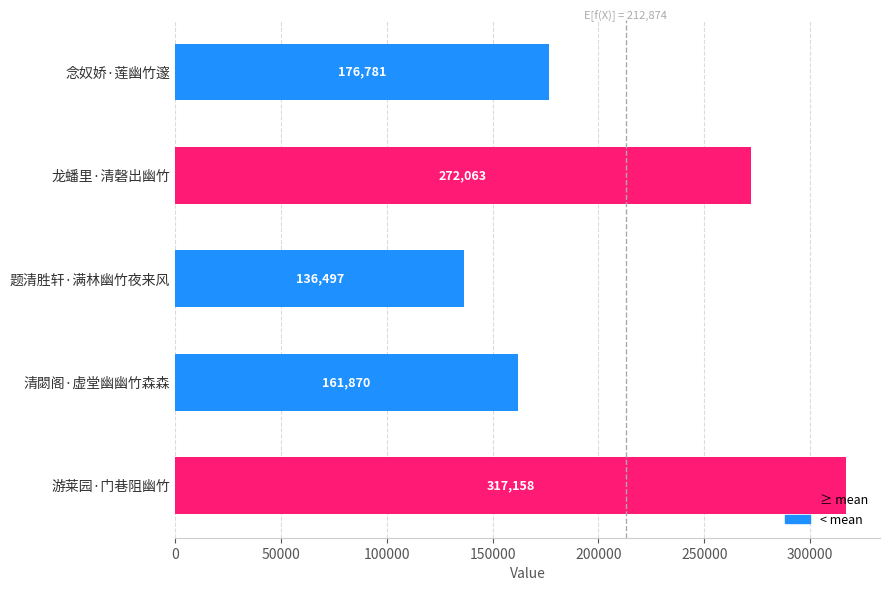

How many series are shown in this chart?

1